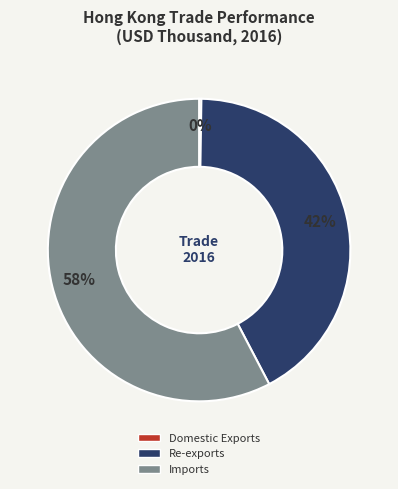

Which category has the biggest portion of the pie?

Imports